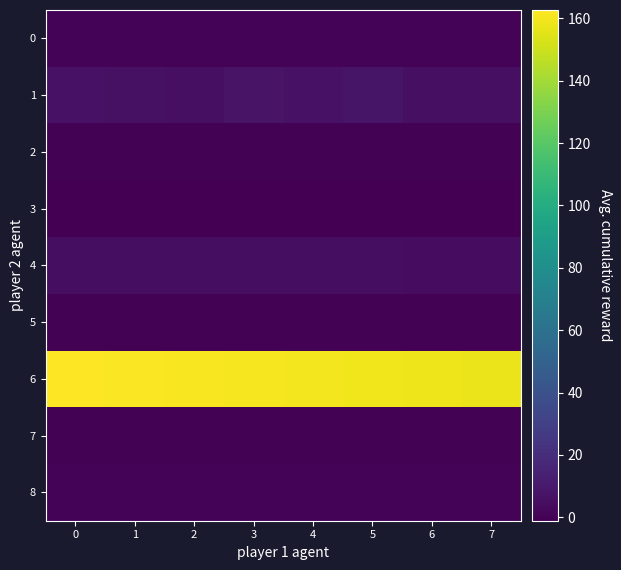

Is it true that 1 equals 4.1 at 1?

False